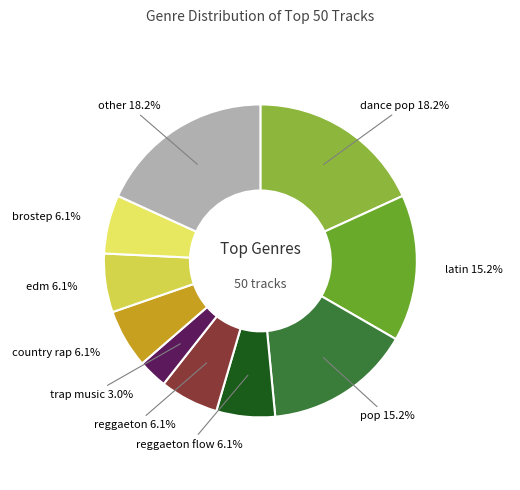

What is the ratio of the value at edm to the value at pop?

0.4